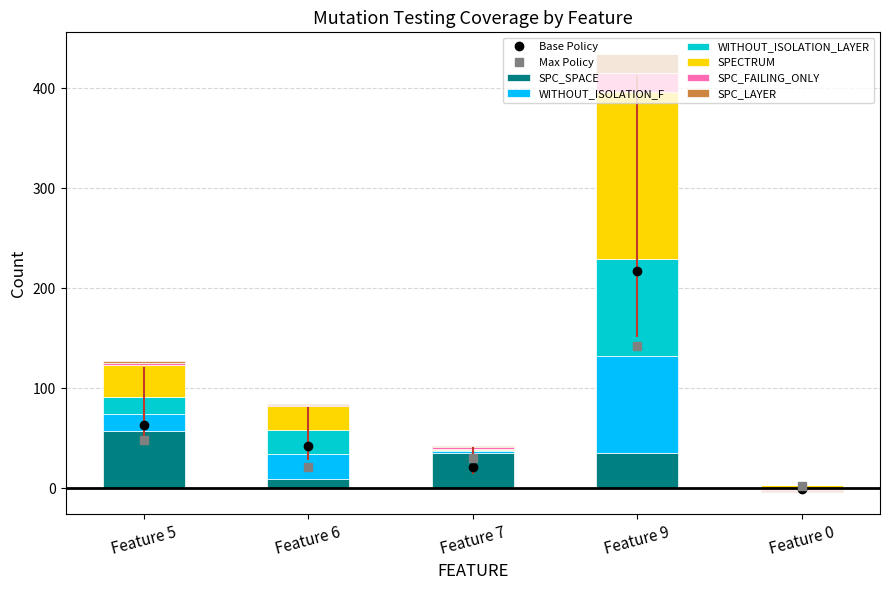

What is the sum of the SPC_LAYER values at Feature 6 and Feature 0?

1